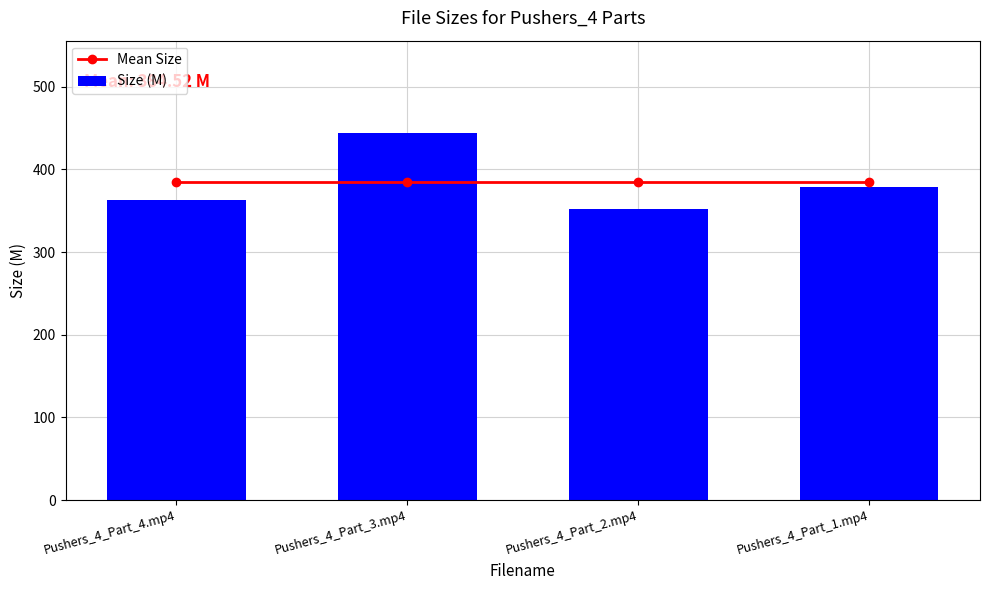

What is the average value of the Mean Size series?

384.5